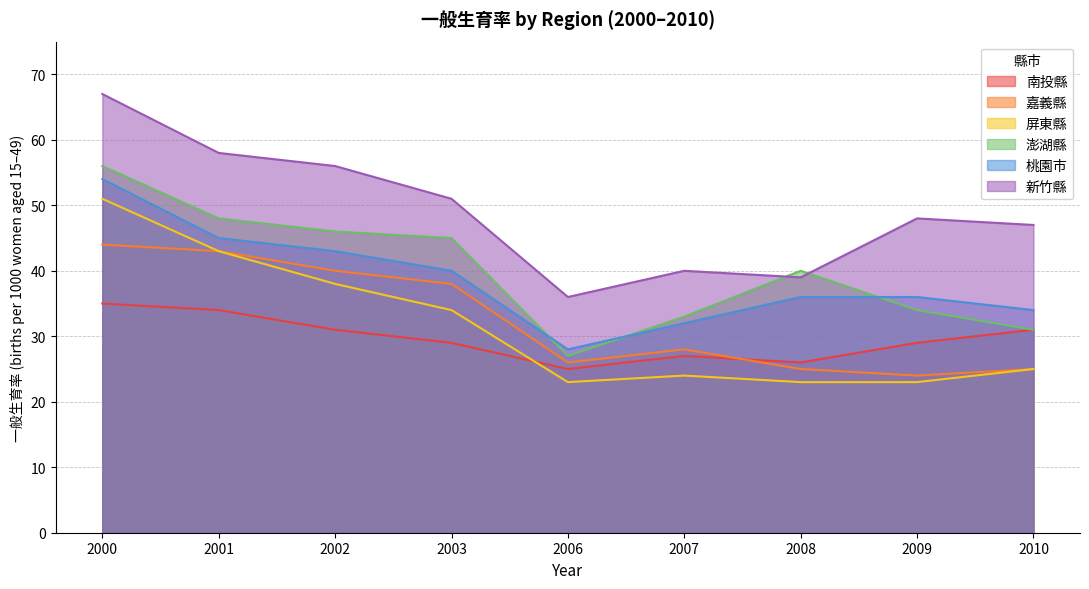

What is the greatest value displayed?

67